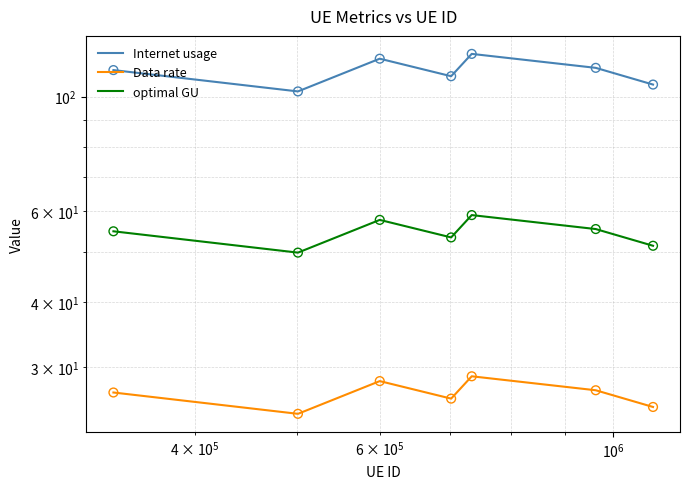

At how many categories does at least one series exceed 75?

7